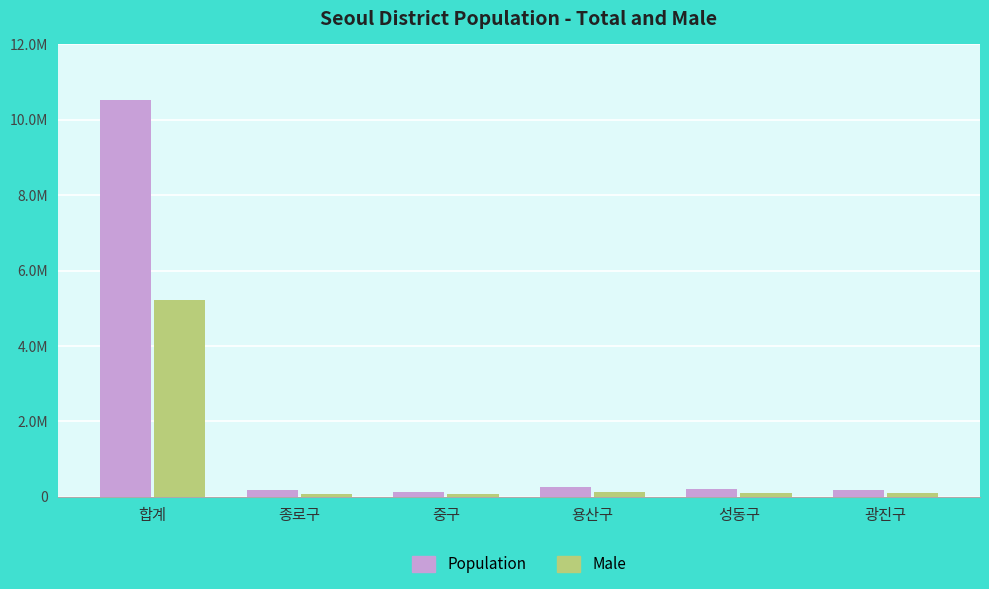

Does the chart contain any negative values?

No